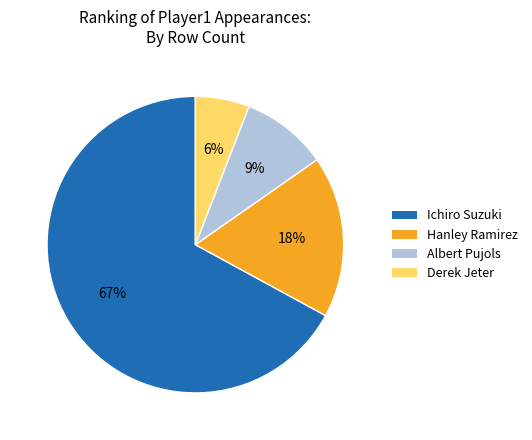

Between Derek Jeter and Hanley Ramirez, which is larger?

Hanley Ramirez